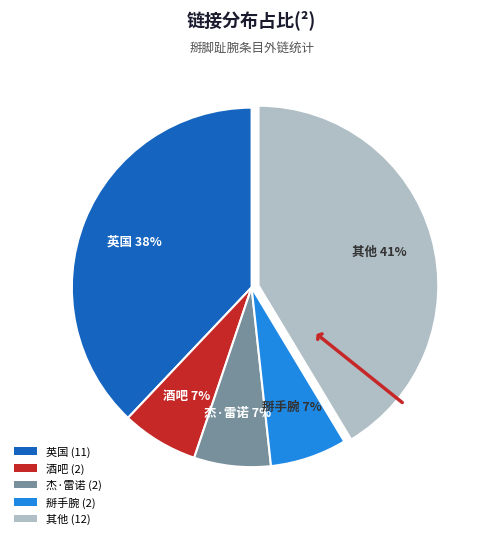

What is the ratio of the value at 杰·雷诺 (2) to the value at 掰手腕 (2)?

1.0